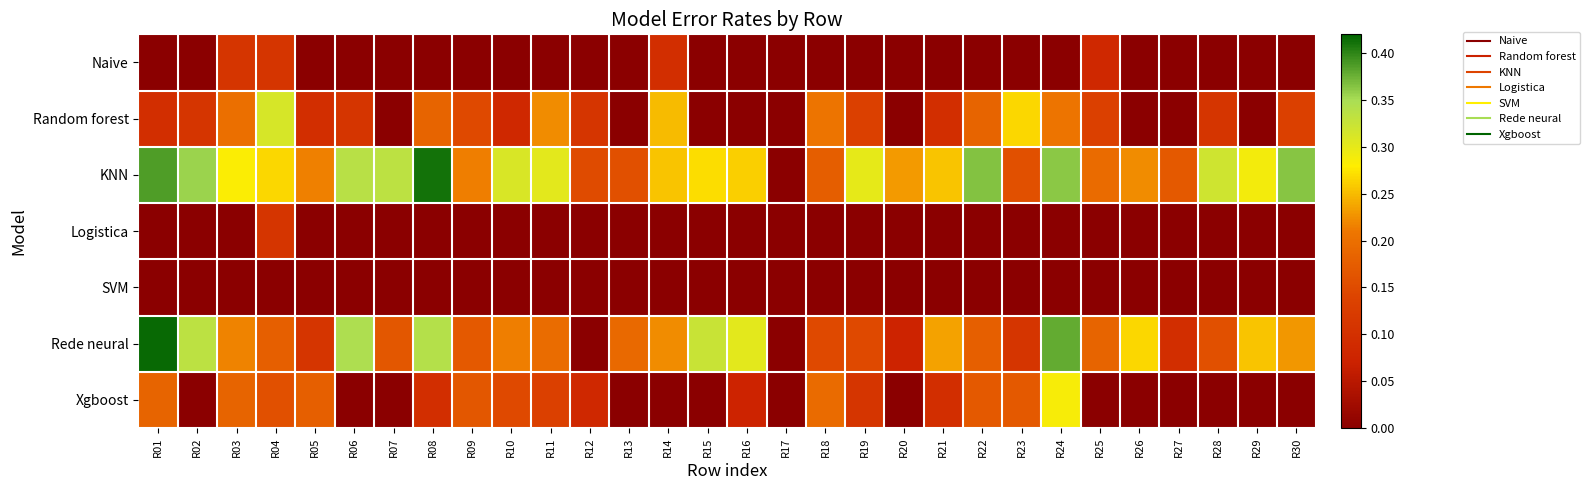

At R01, list the series in order from smallest to largest.

Naive, Logistica, SVM, Random forest, Xgboost, KNN, Rede neural